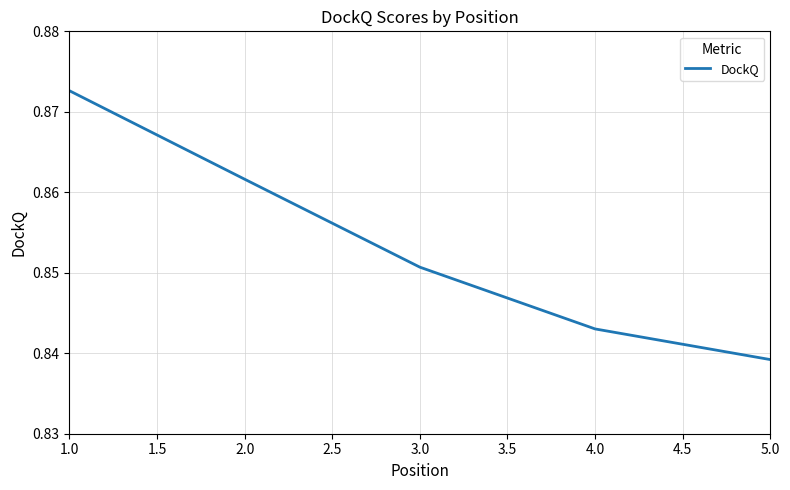

The value at 1.0 is 0.4. True or false?

False